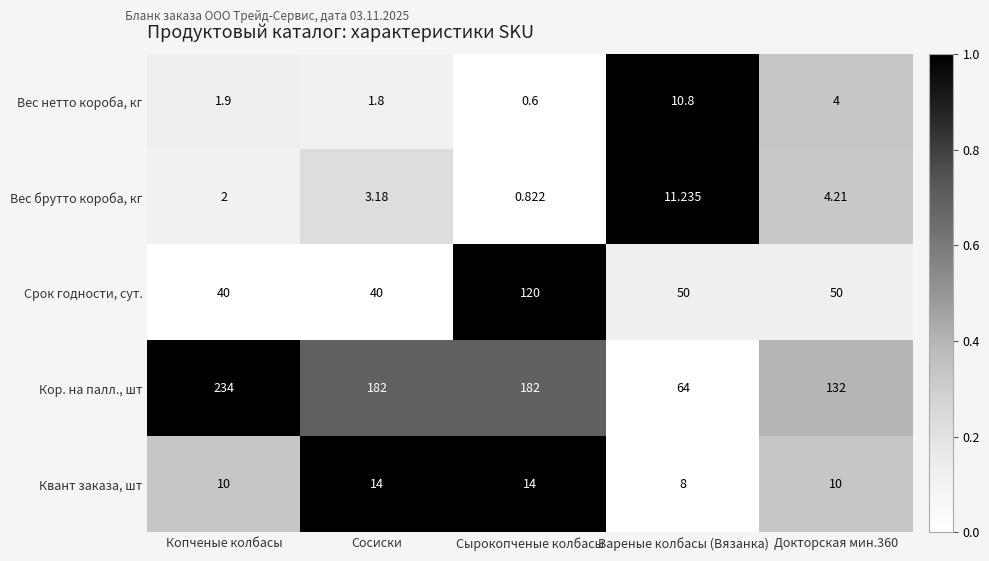

Which series changed the most between Сосиски and Докторская мин.360?

Кор. на палл., шт